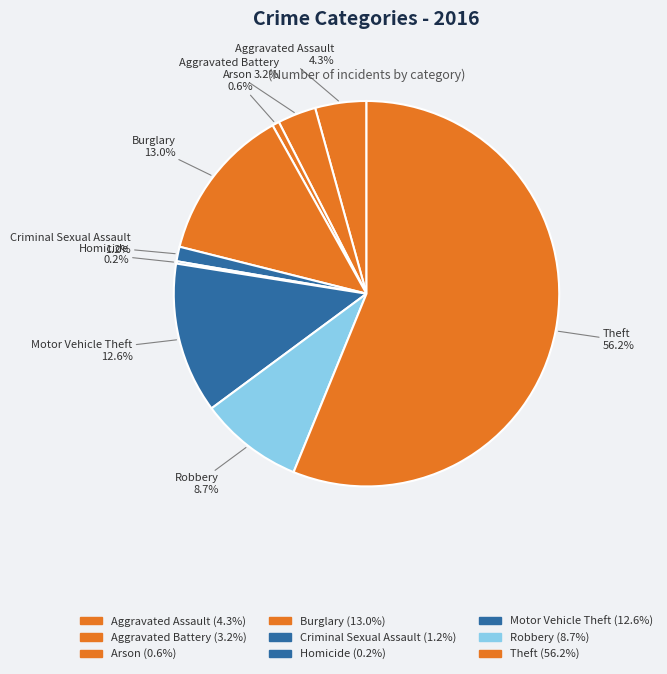

To the nearest percent, what is the combined percentage of Burglary and Criminal Sexual Assault?

14%